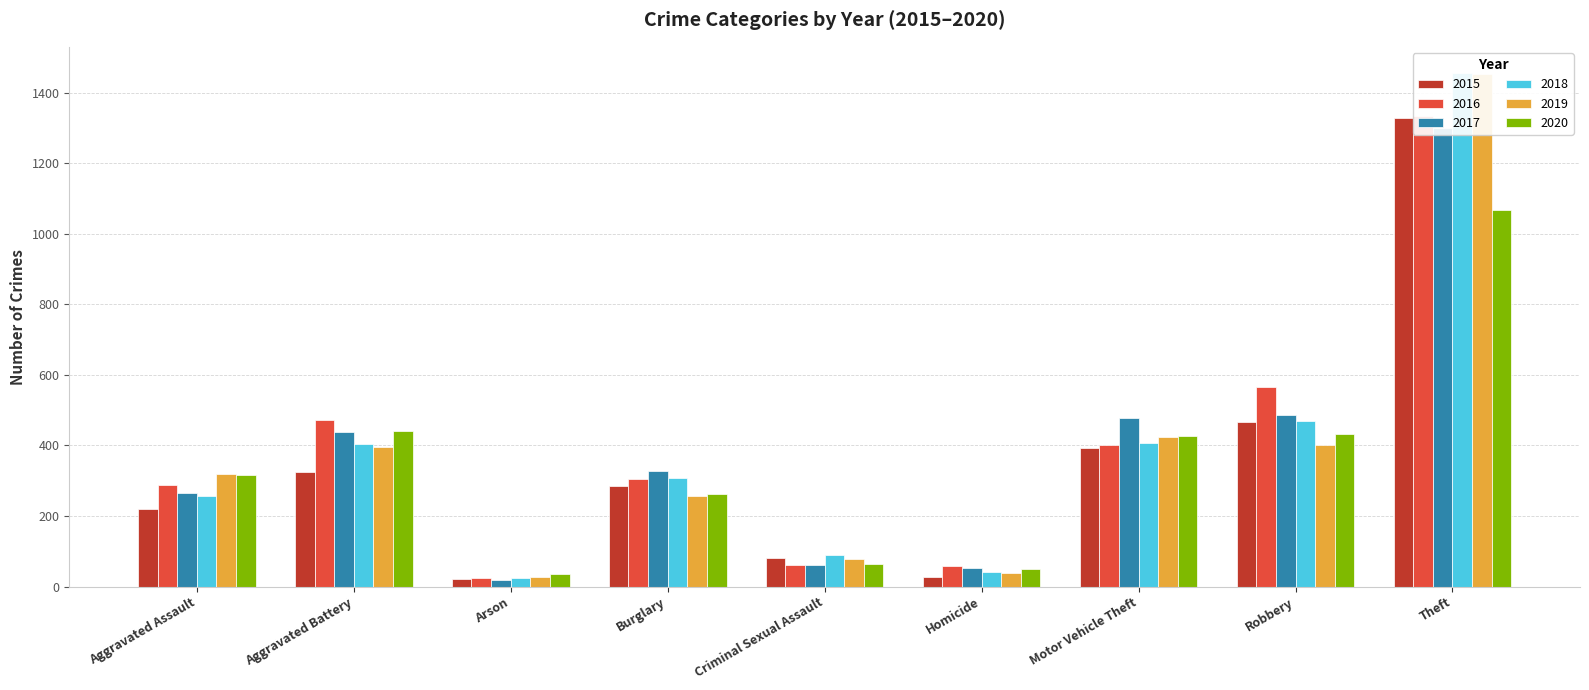

At which label does 2019 first exceed 320?

Aggravated Battery